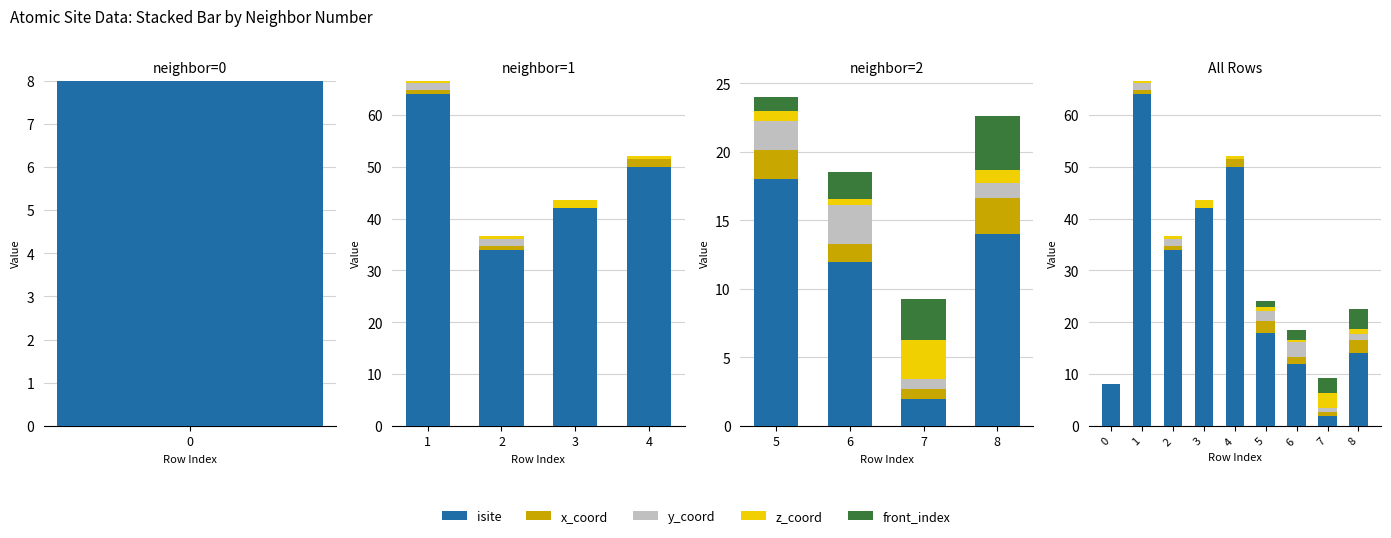

Where is x_coord nearest to the value 1?

1